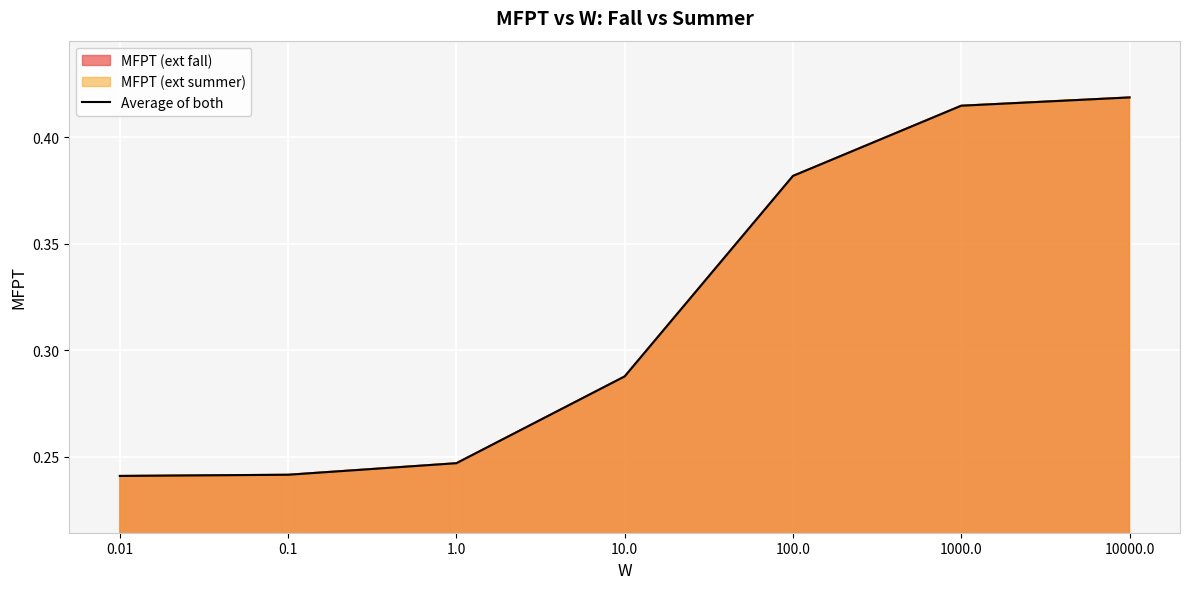

Which has a higher value, 0.01 or 1.0?

1.0